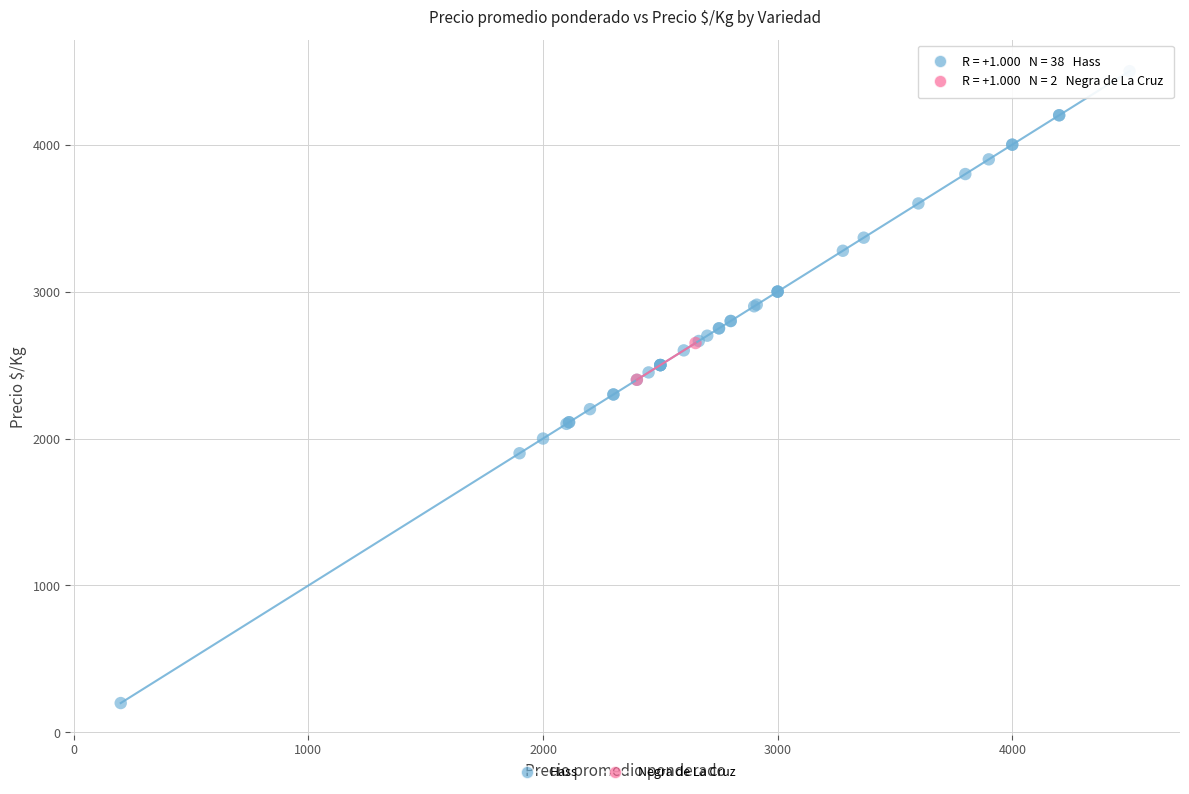

What are all the series names shown in the legend?

Hass, Negra de La Cruz